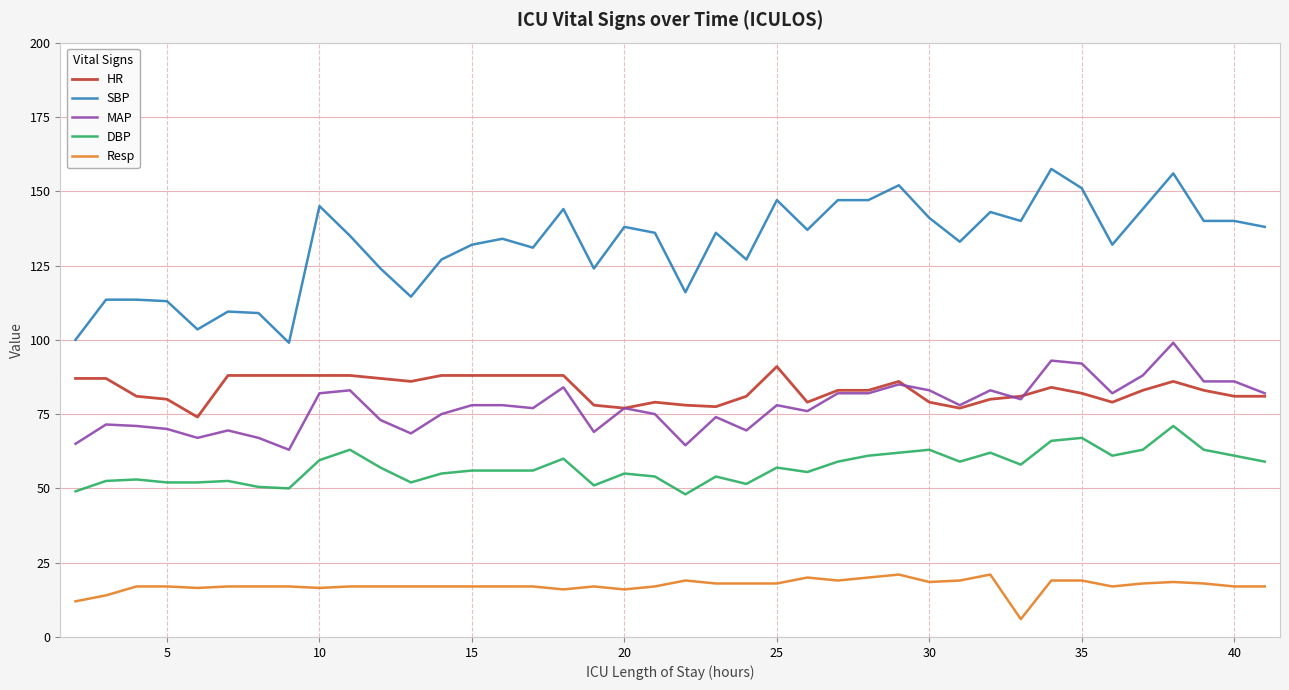

True or false: SBP and MAP cross at least once.

False